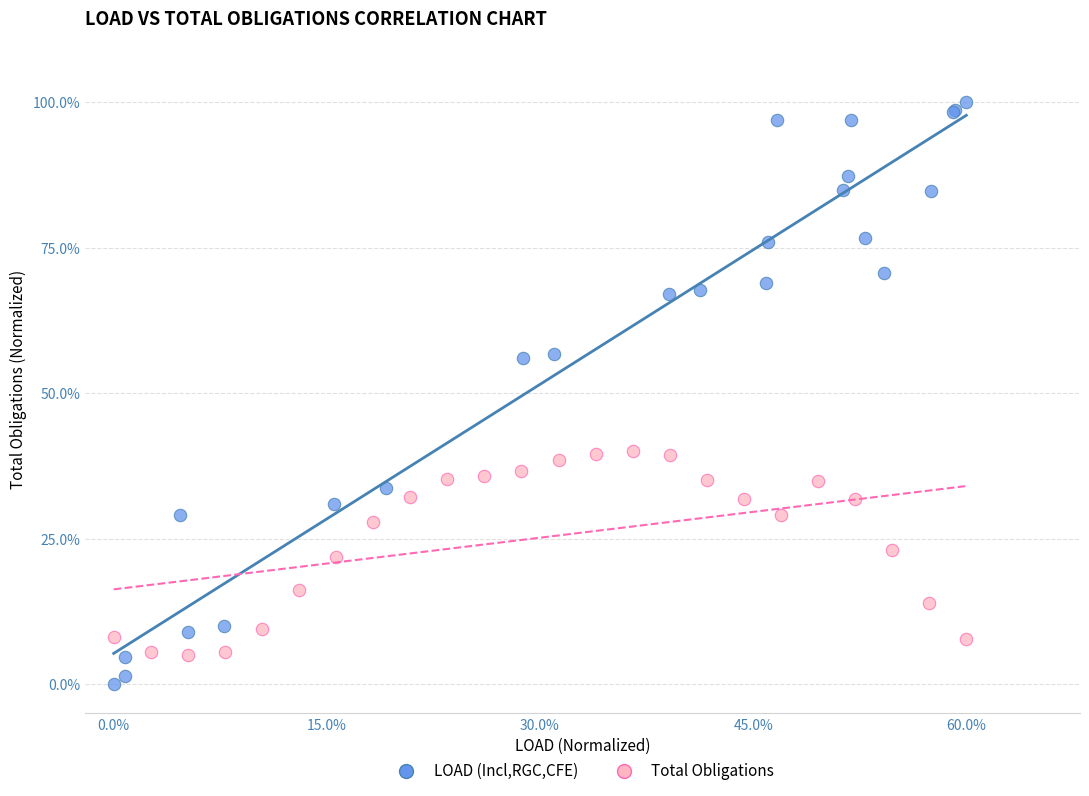

Which series reaches the minimum Y coordinate?

LOAD (Incl,RGC,CFE)